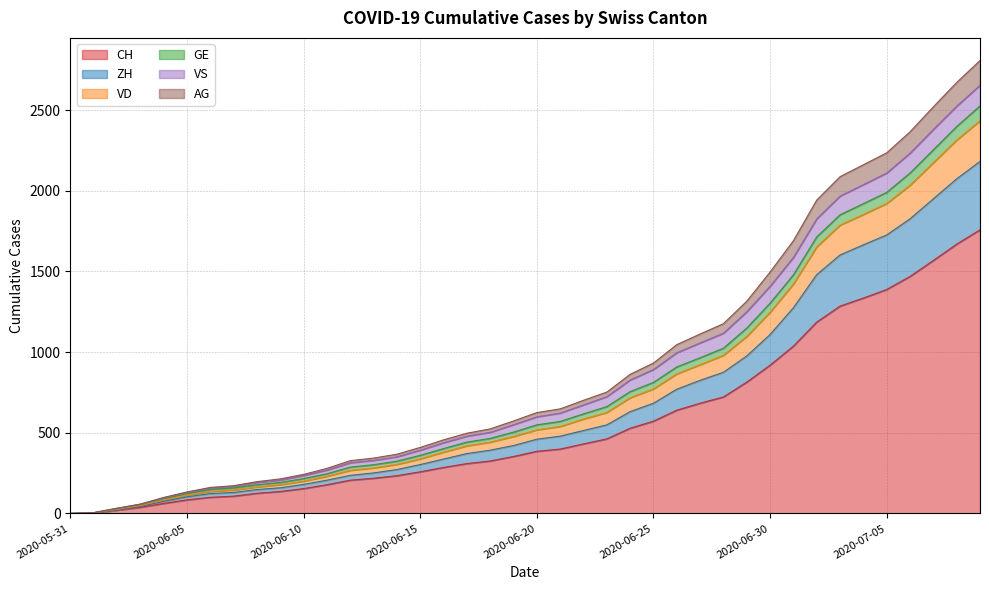

True or false: AG and CH intersect in this chart.

False